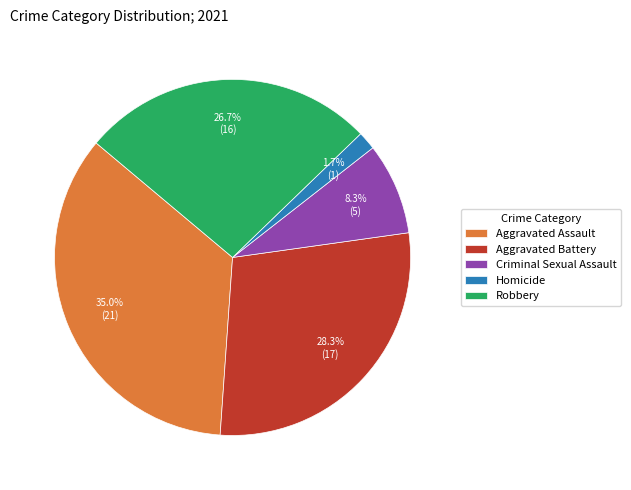

Rank the categories by value from lowest to highest.

Homicide, Criminal Sexual Assault, Robbery, Aggravated Battery, Aggravated Assault